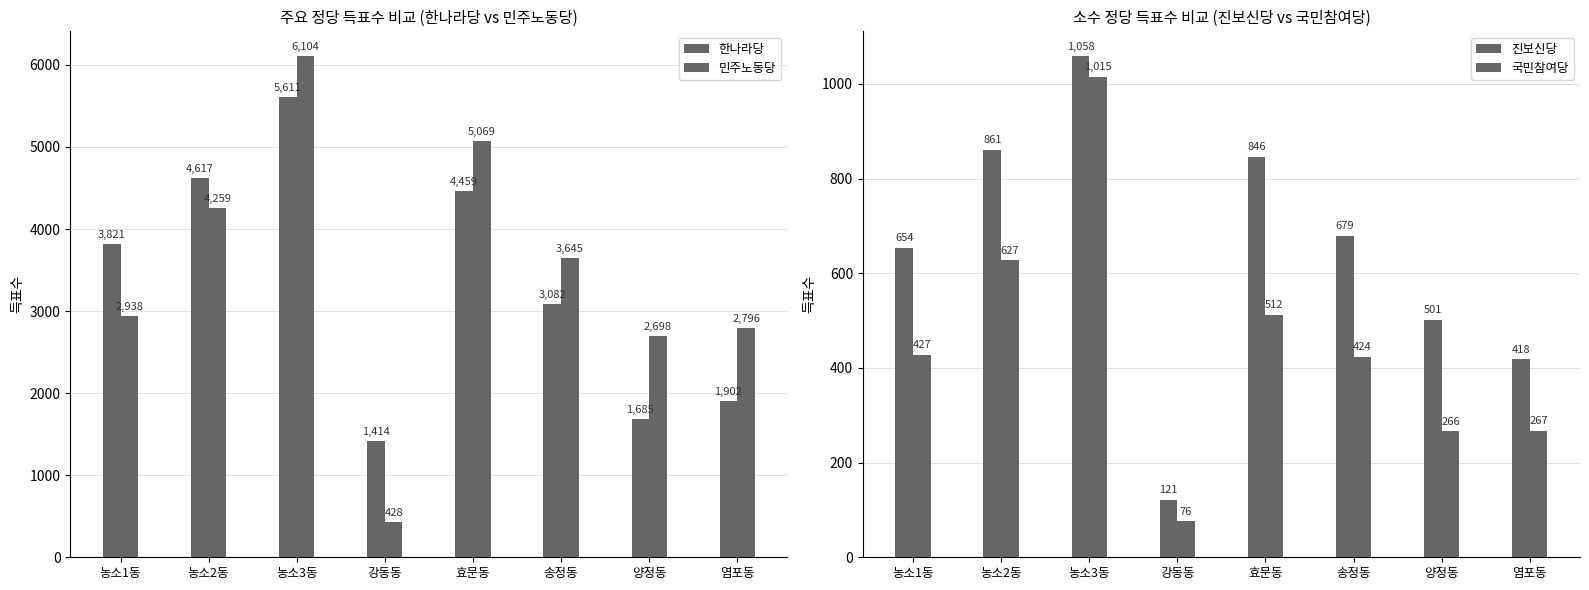

How many data points does each series have?

8